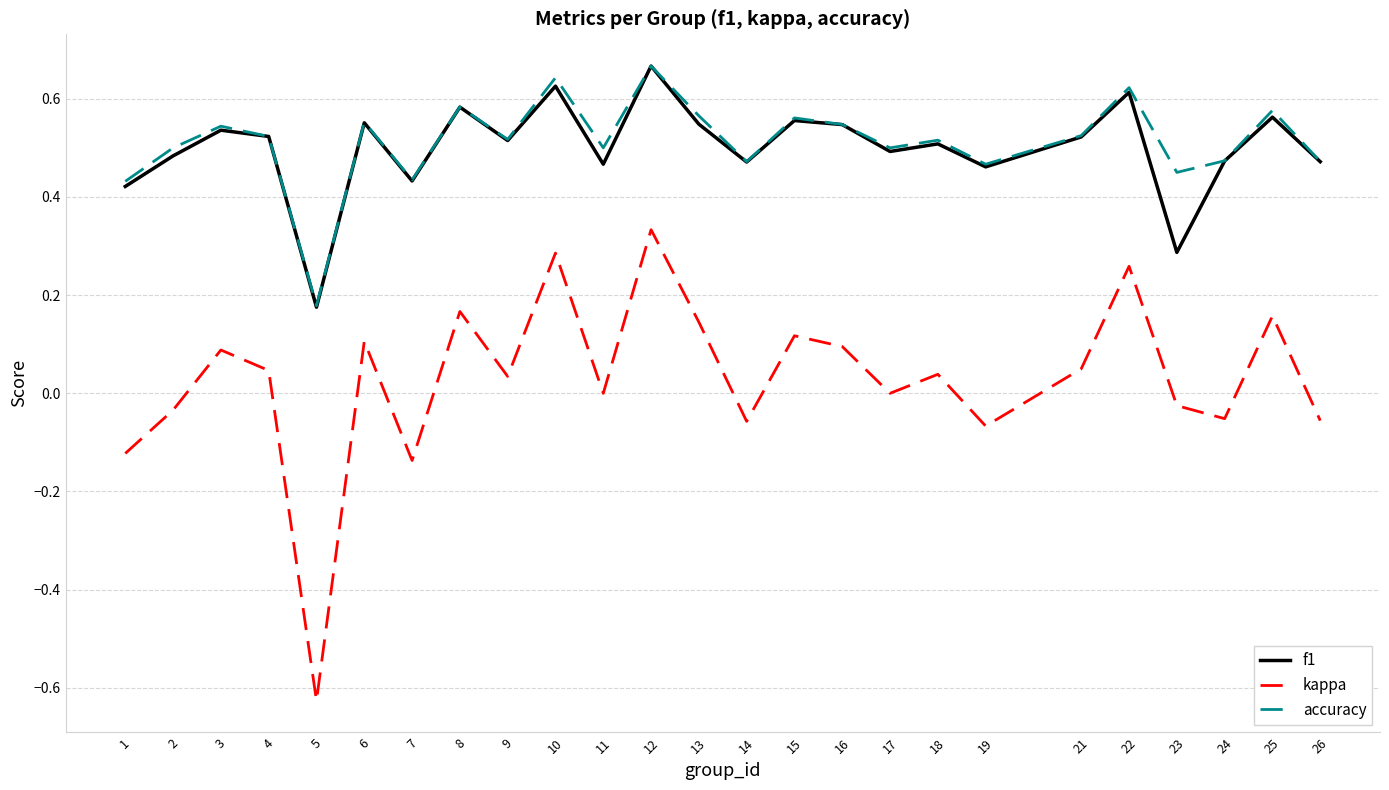

At which label does accuracy reach its minimum?

5